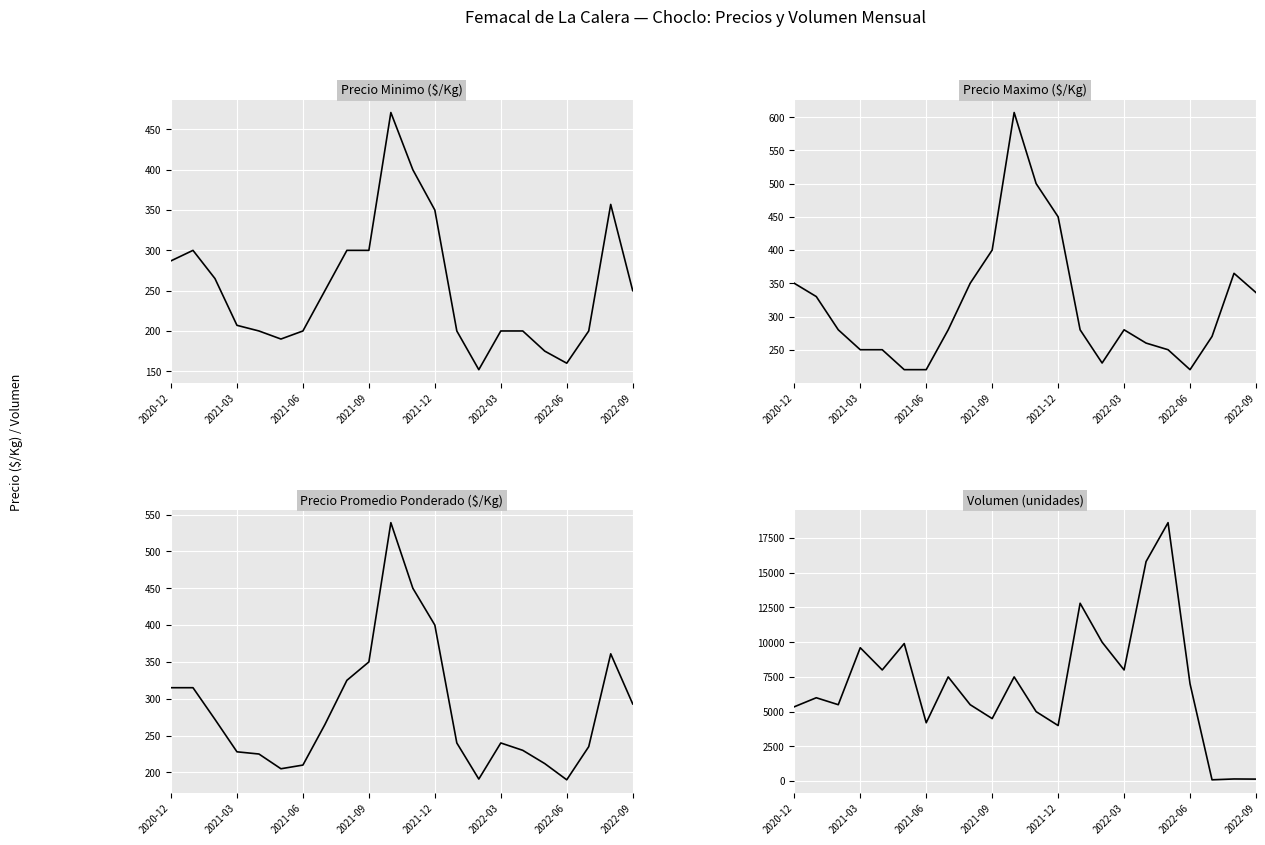

How many lines are shown in the chart?

4